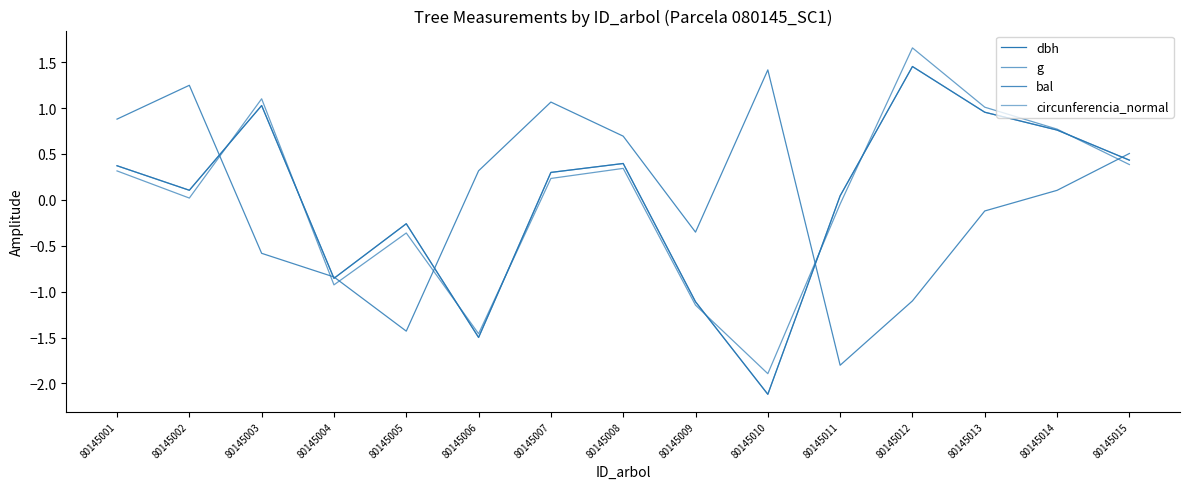

Reading right to left, extract all data points from this chart.

dbh: 80145015=0.4	80145014=0.8	80145013=1.0	80145012=1.5	80145011=0.0	80145010=-2.1	80145009=-1.1	80145008=0.4	80145007=0.3	80145006=-1.5	80145005=-0.3	80145004=-0.9	80145003=1.0	80145002=0.1	80145001=0.4
g: 80145015=0.4	80145014=0.8	80145013=1.0	80145012=1.7	80145011=-0.0	80145010=-1.9	80145009=-1.1	80145008=0.3	80145007=0.2	80145006=-1.5	80145005=-0.4	80145004=-0.9	80145003=1.1	80145002=0.0	80145001=0.3
bal: 80145015=0.5	80145014=0.1	80145013=-0.1	80145012=-1.1	80145011=-1.8	80145010=1.4	80145009=-0.4	80145008=0.7	80145007=1.1	80145006=0.3	80145005=-1.4	80145004=-0.8	80145003=-0.6	80145002=1.2	80145001=0.9
circunferencia_normal: 80145015=0.4	80145014=0.8	80145013=1.0	80145012=1.5	80145011=0.0	80145010=-2.1	80145009=-1.1	80145008=0.4	80145007=0.3	80145006=-1.5	80145005=-0.3	80145004=-0.9	80145003=1.0	80145002=0.1	80145001=0.4